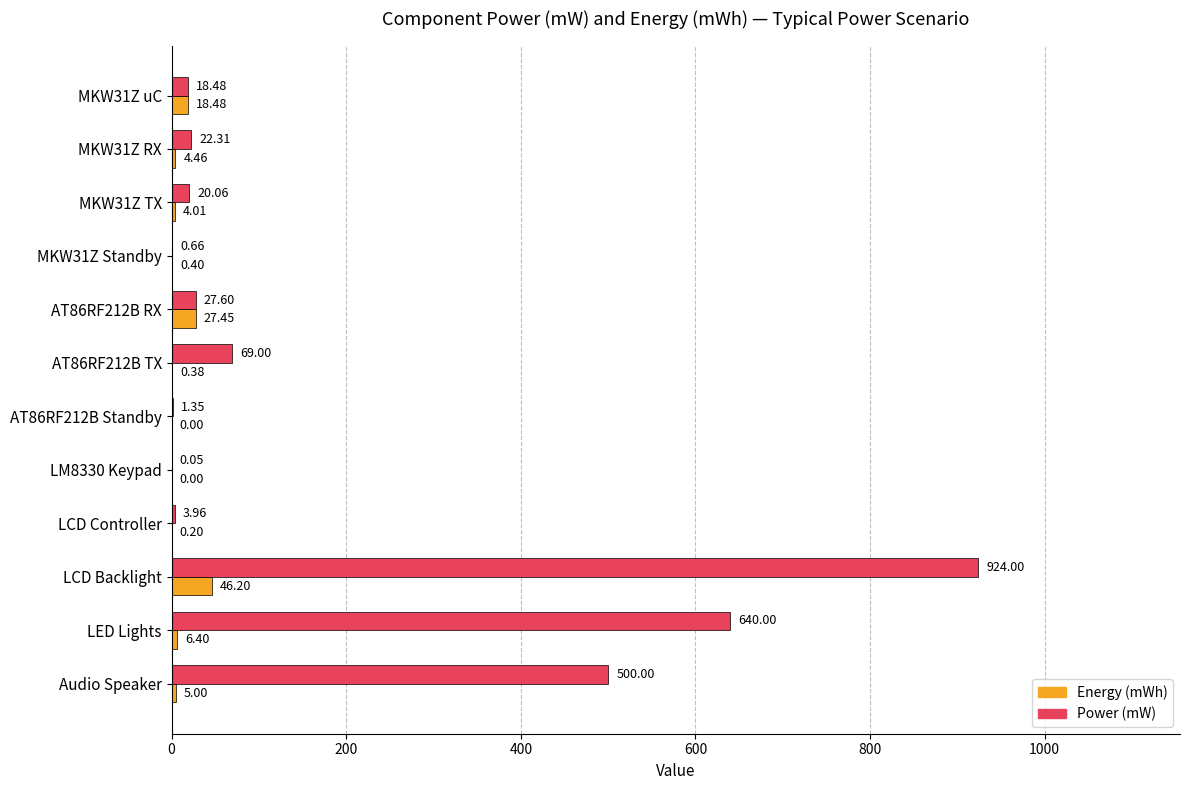

What is the sum of all Energy (mWh) values?

113.0